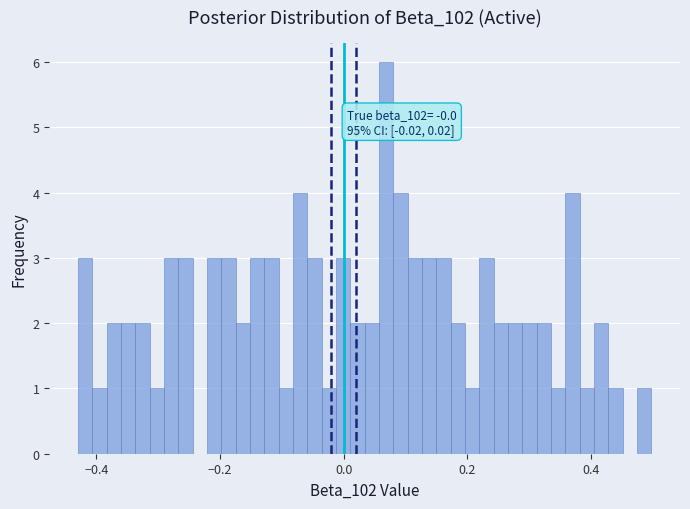

Around what value on the x-axis is the tallest bar? Give the approximate position of its centre, as read against the axis.

0.06